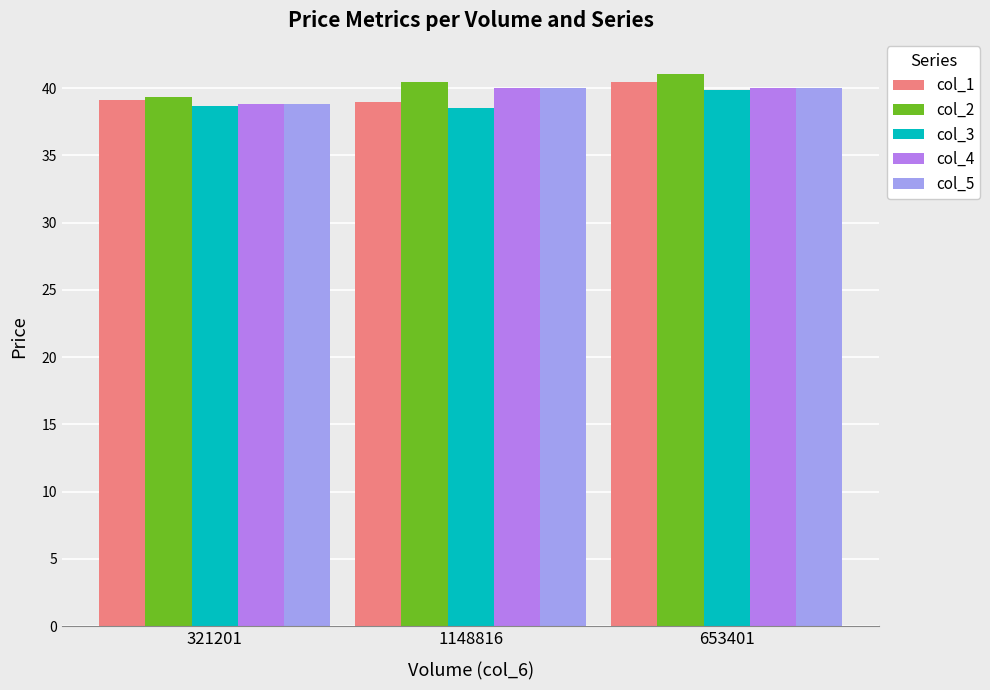

What is the minimum value shown in the chart?

38.5